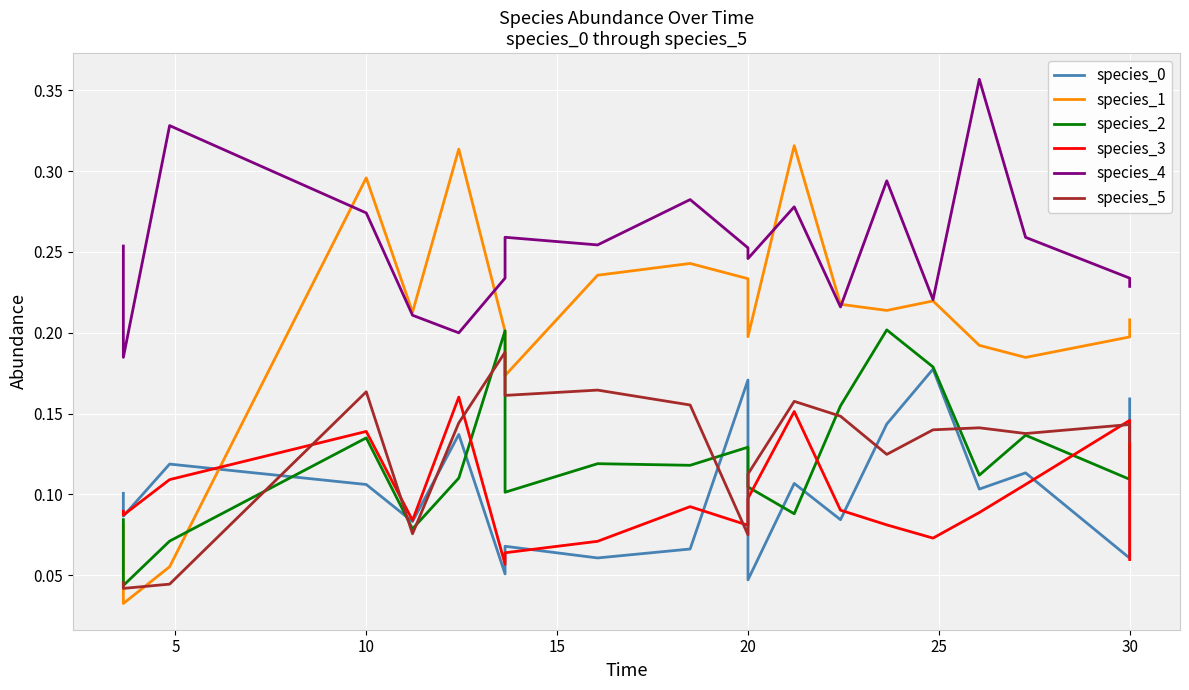

What is the value of the species_0 point at the 6th from the left?

0.1